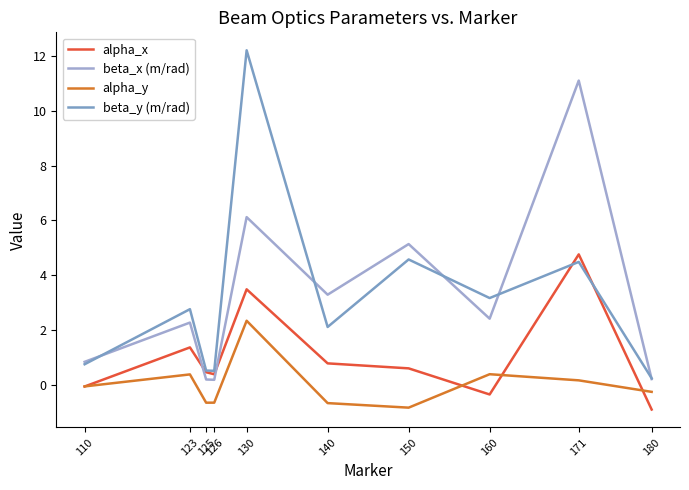

True or false: alpha_y has more than 1 interior local peaks.

True